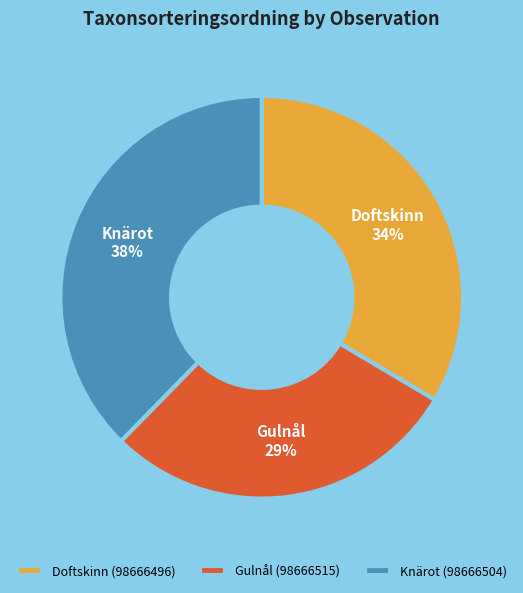

Is Gulnål (98666515) the majority of the pie?

No